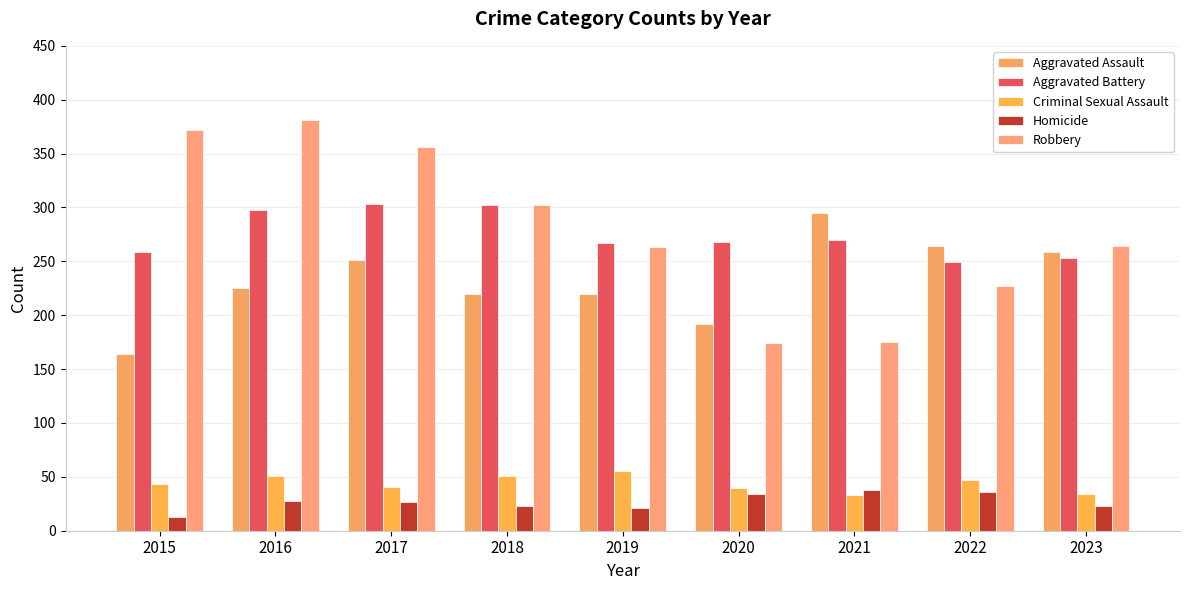

Which has a higher value, 2022 or 2017?

2022